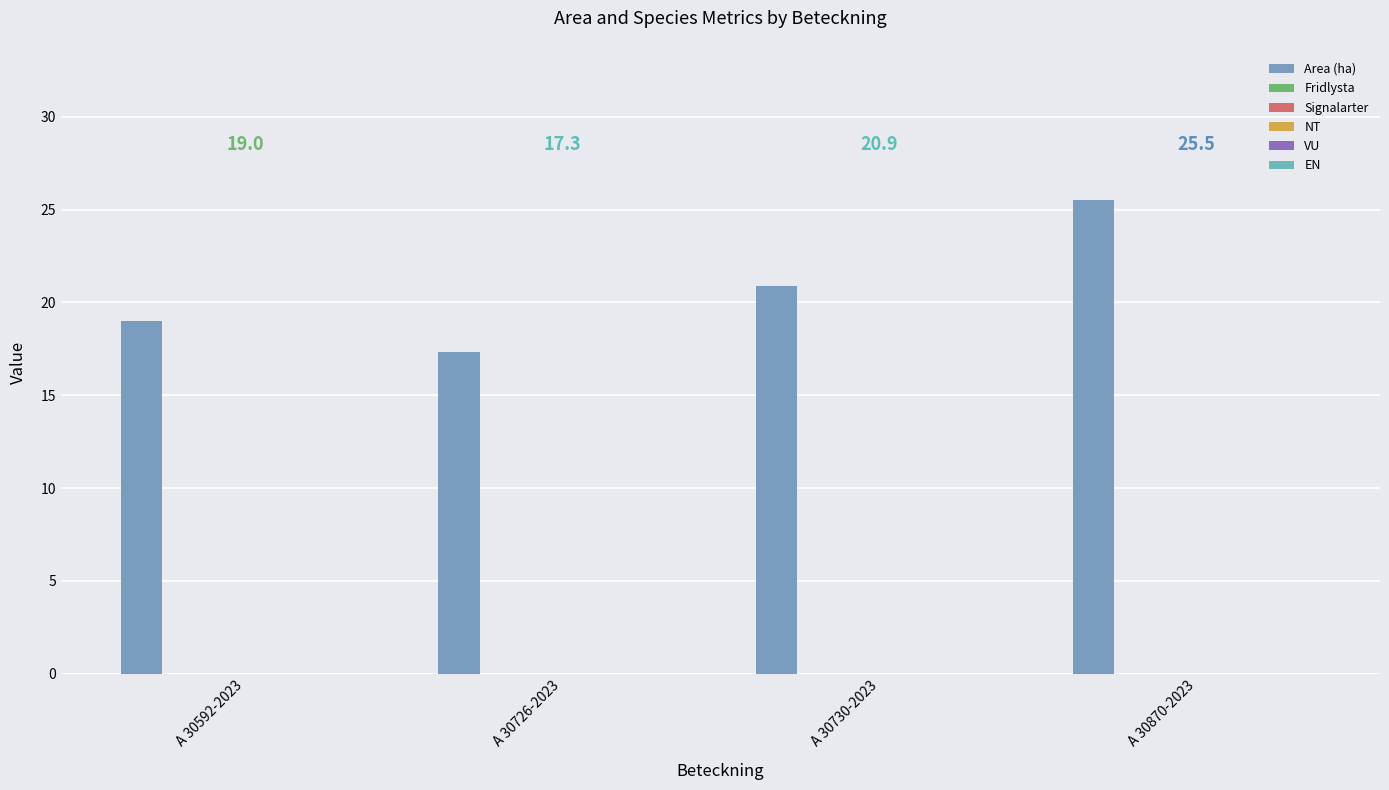

Count the number of values greater than 20.

2